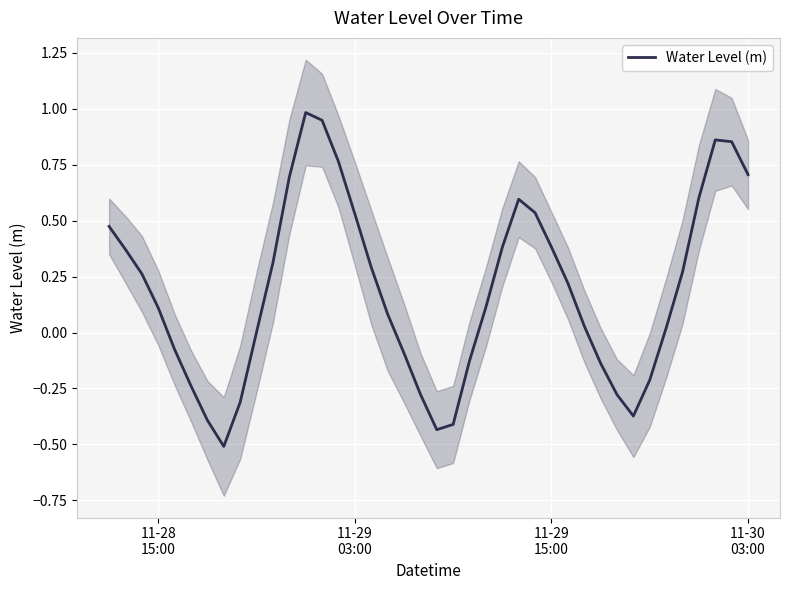

What is the smallest value displayed?

-0.5